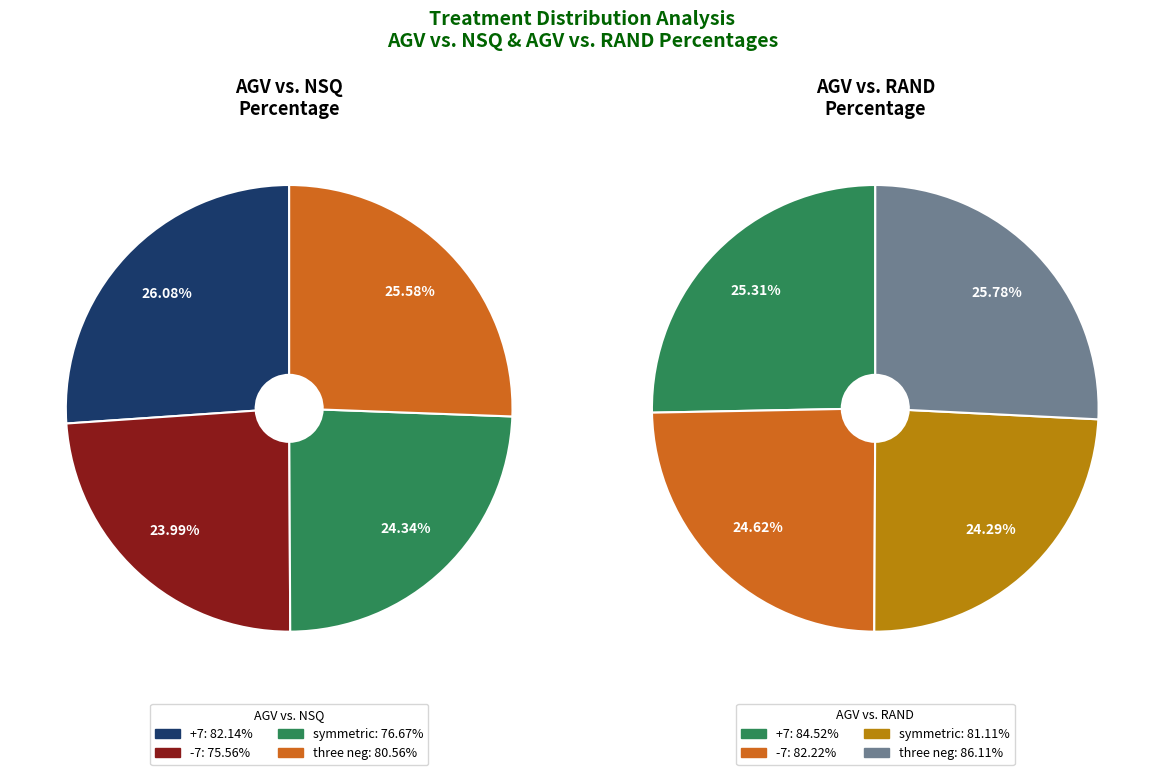

What is the total percentage of -7 and +7?

50.1%